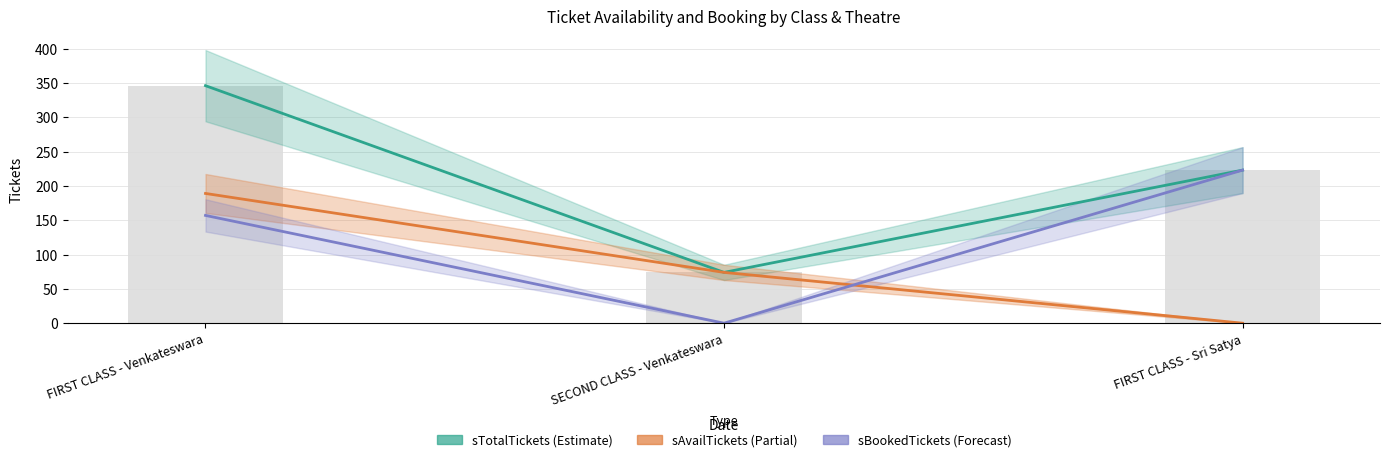

What is the label of the 1st bar from the left?

FIRST CLASS - Venkateswara